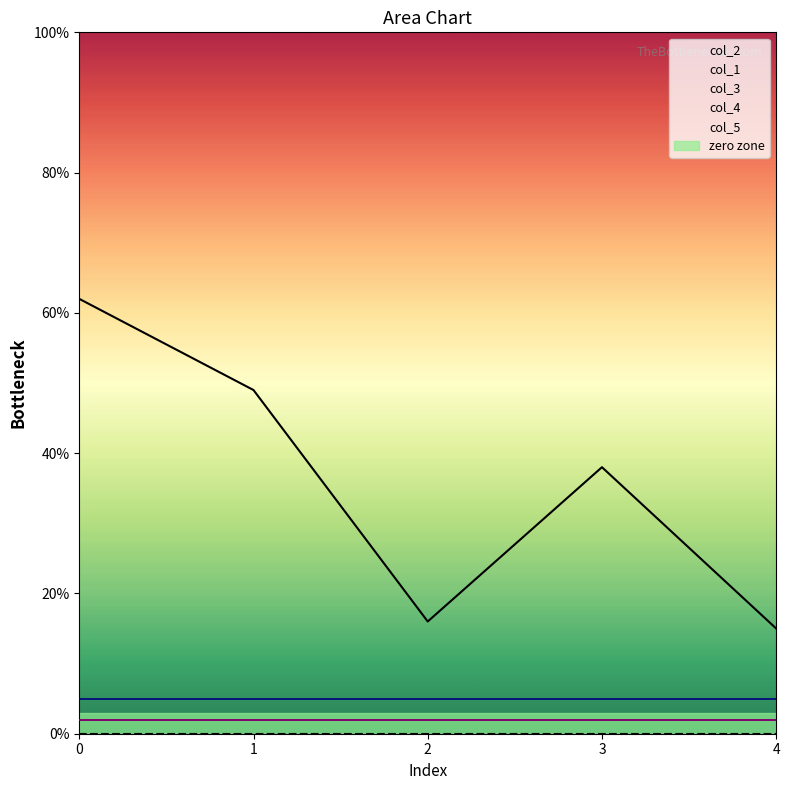

True or false: col_5 has more than 0 points higher than both neighbors.

False